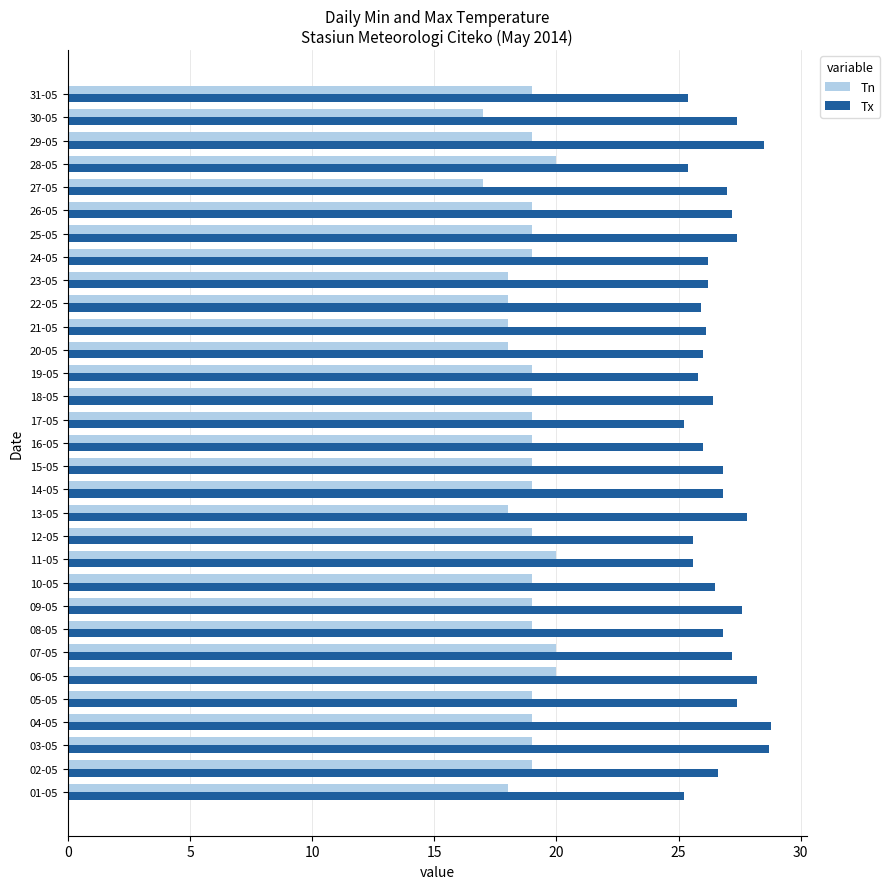

Between 01-05 and 06-05, which series saw the biggest shift?

Tx